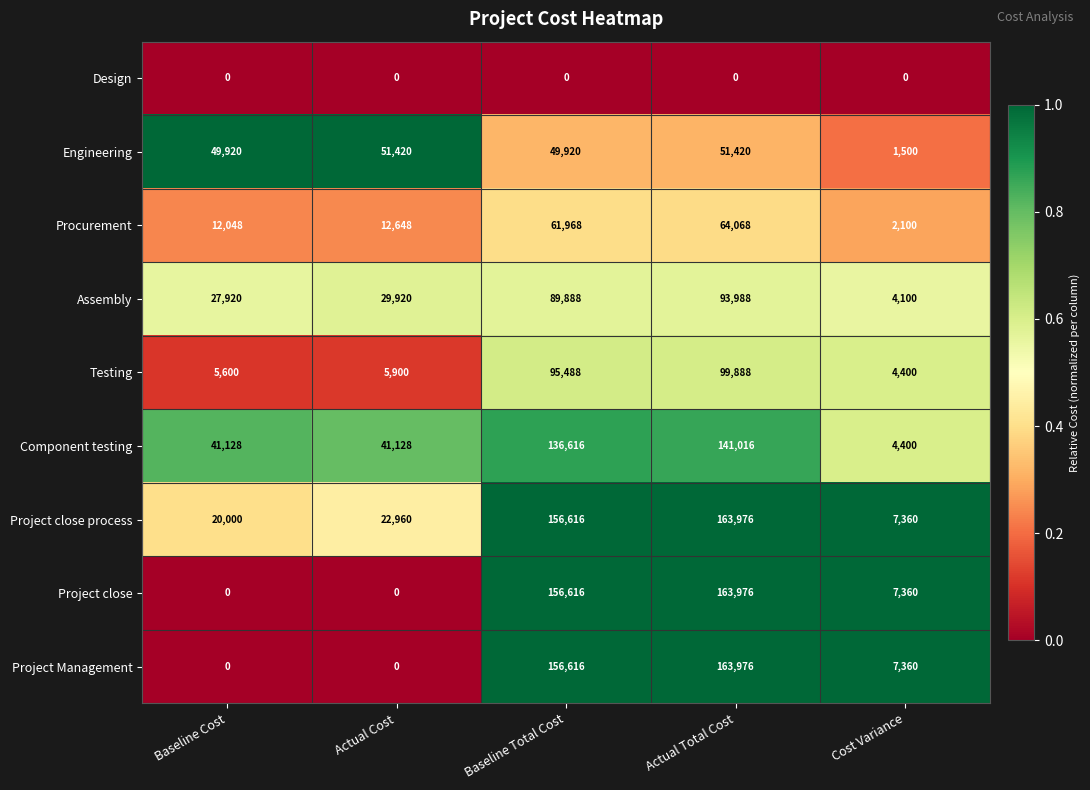

True or false: Procurement has a value of 3262 at Cost Variance.

False